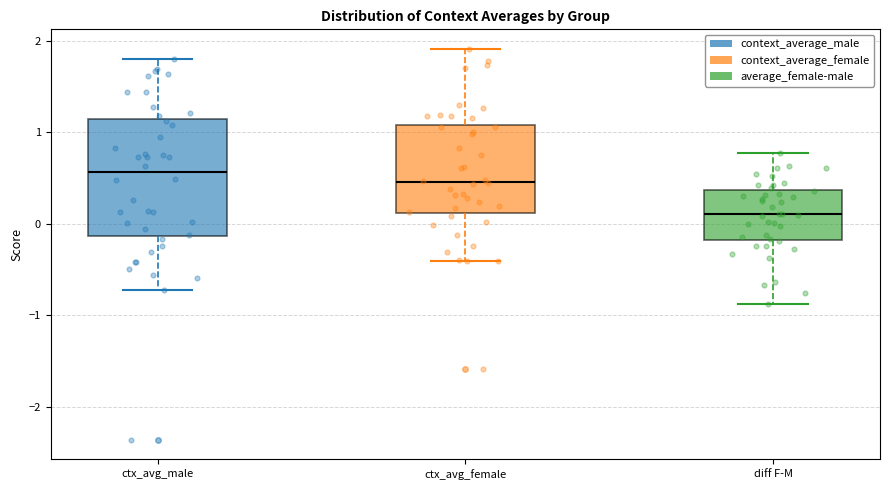

Reading left to right, read every box against the y-axis: the position of its median line, the range the box covers, and the ends of its whiskers. The values are not printed on the chart, so give them approximately, as read against the axis.

ctx_avg_male: median 0.6, box -0.1 to 1.1, whiskers -0.7 to 1.8
ctx_avg_female: median 0.5, box 0.1 to 1.1, whiskers -0.4 to 1.9
diff F-M: median 0.1, box -0.2 to 0.4, whiskers -0.9 to 0.8